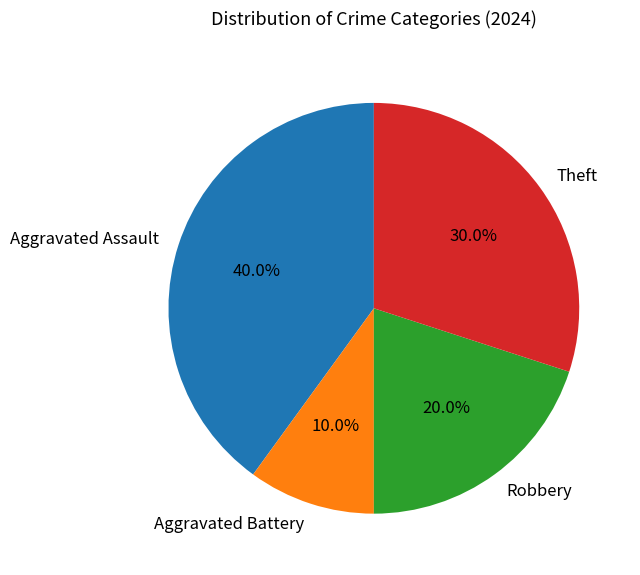

Combined, do Aggravated Assault and Theft account for over 50%?

Yes